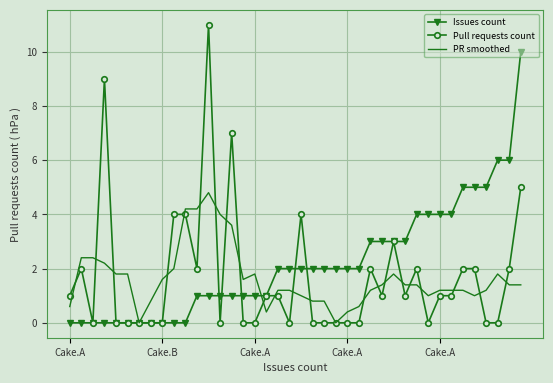

Rank the series by their maximum value, from highest to lowest.

Pull requests count, Issues count, PR smoothed